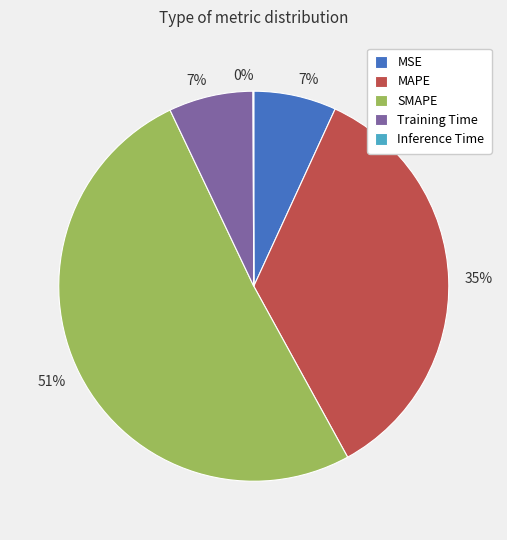

What percentage is the SMAPE slice, to the nearest percent?

51%